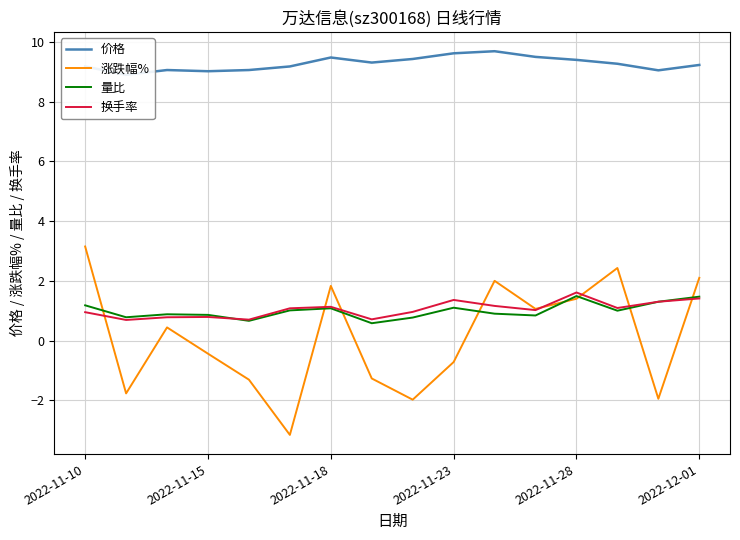

At how many categories does at least one series exceed 5?

16